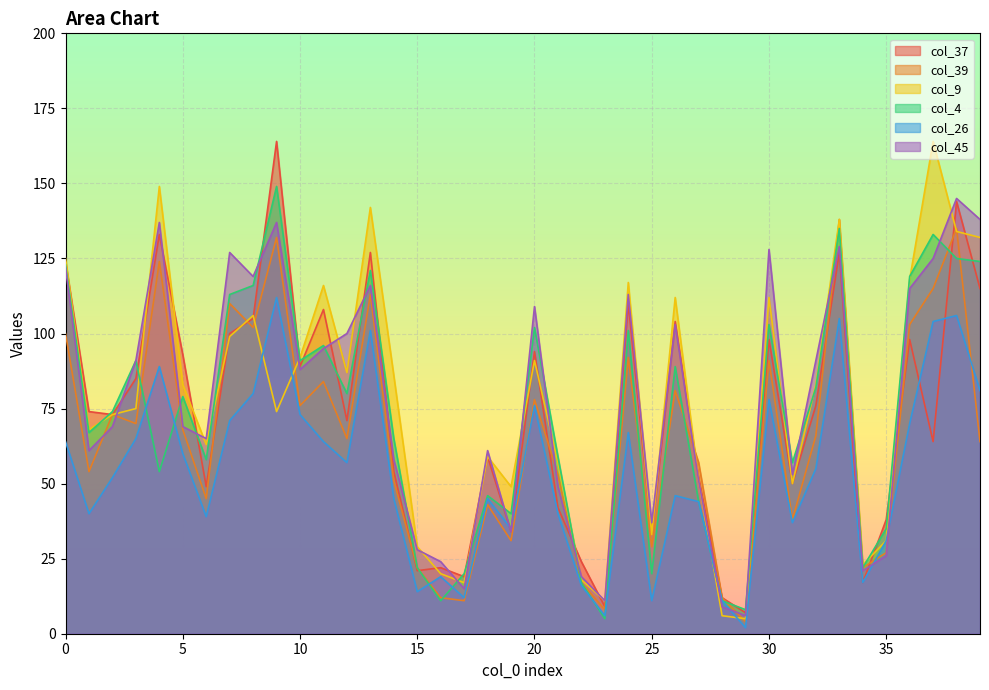

What are all the series names shown in the legend?

col_37, col_39, col_9, col_4, col_26, col_45